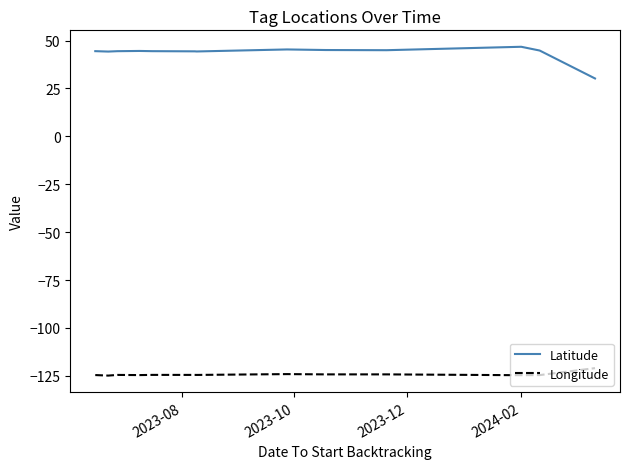

What is the maximum value shown in the chart?

46.7